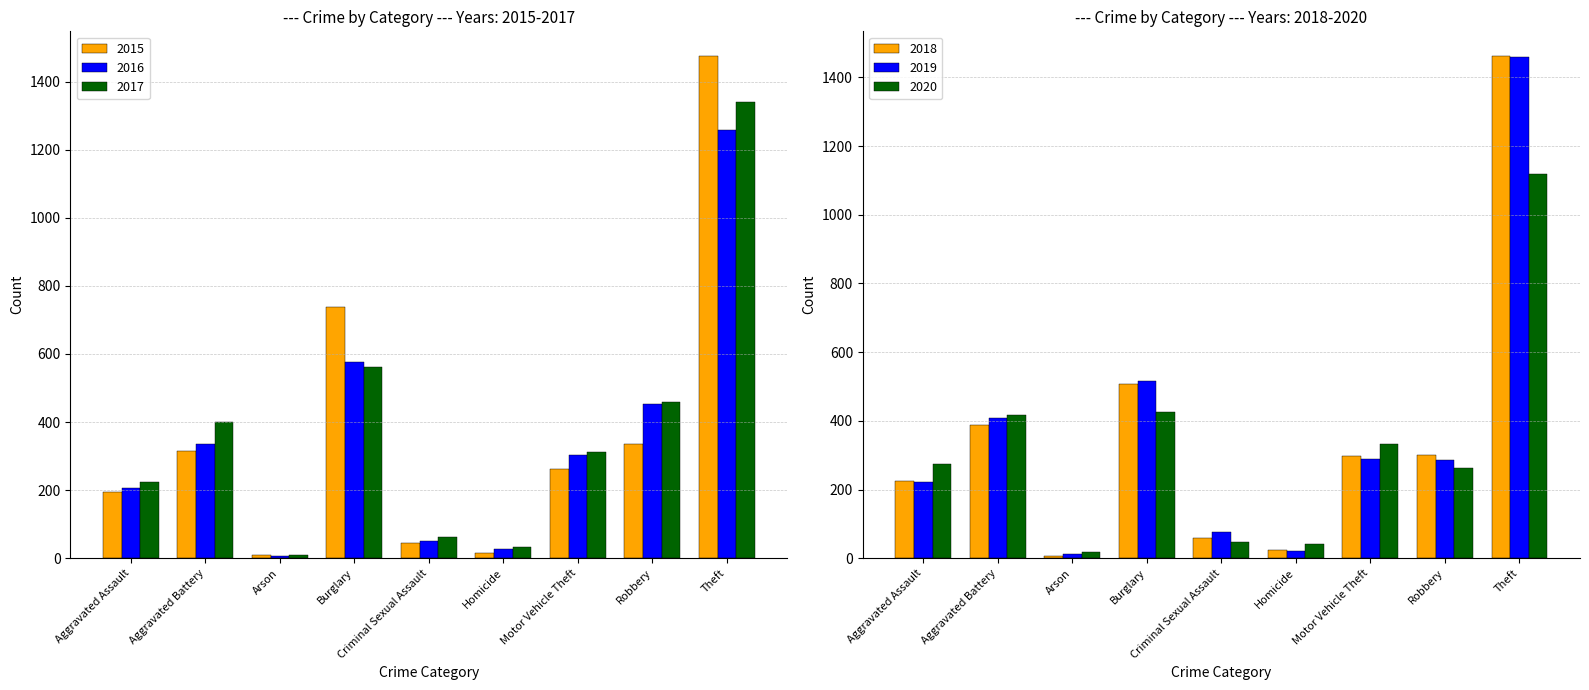

The 2015 series shows 738 at Burglary. True or false?

True